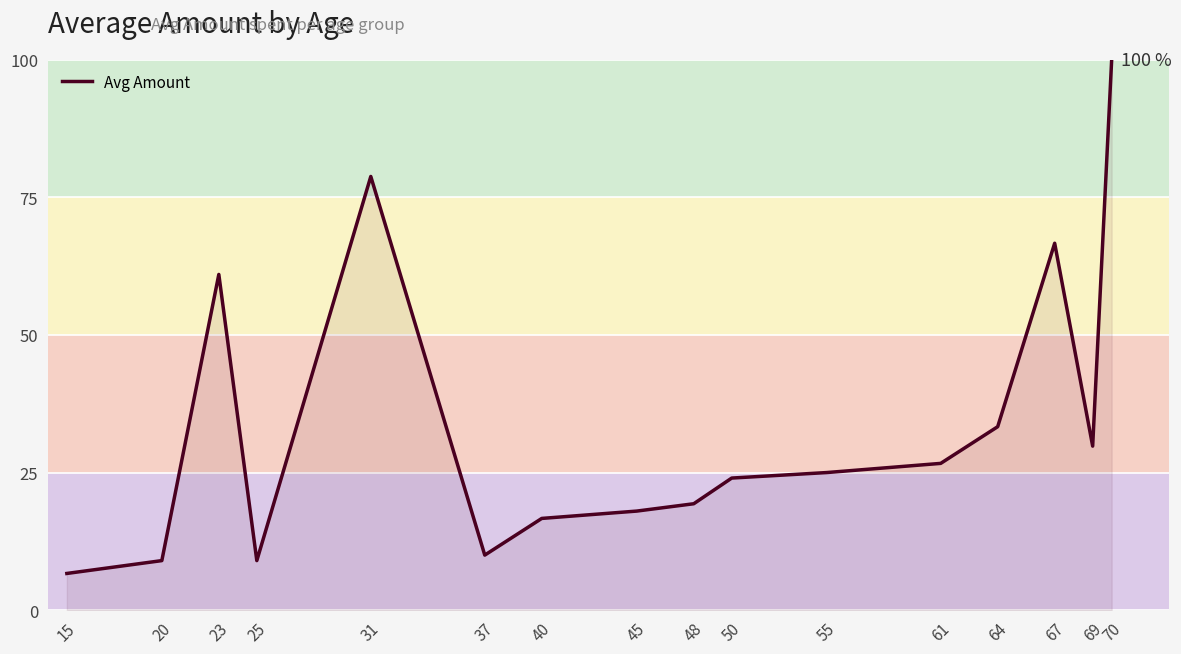

What is the difference between the values at 64 and 37?

23.3